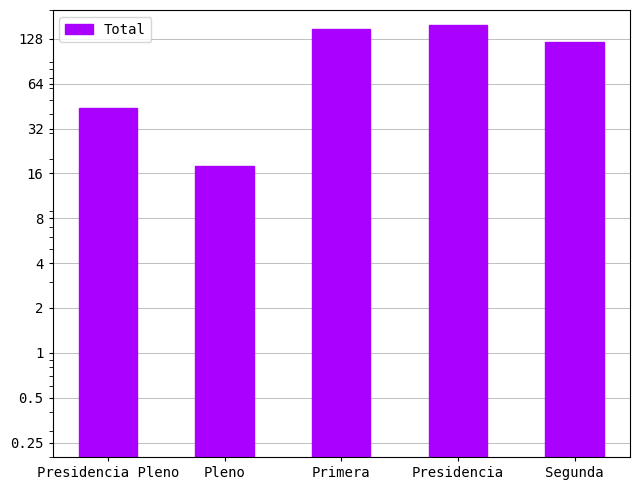

What is the value of the 5th bar from the left?

122